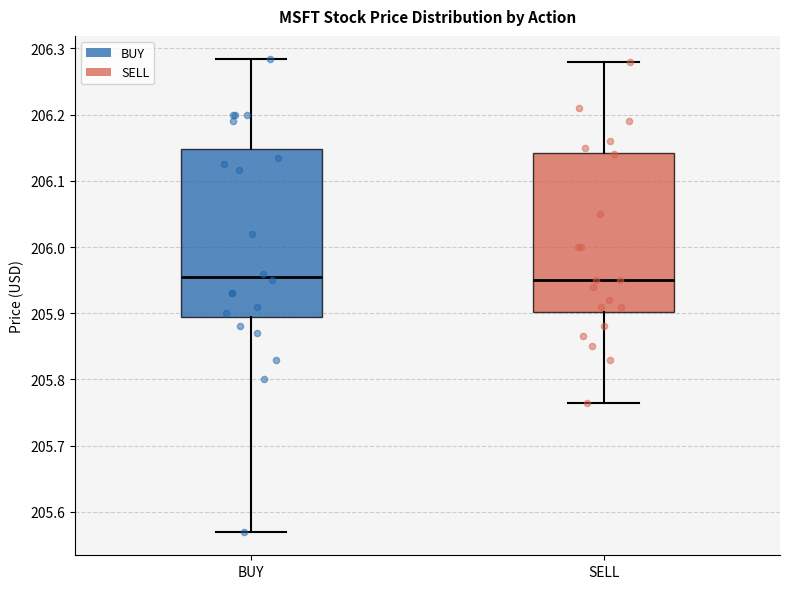

Reading left to right, read every box against the y-axis: the position of its median line, the range the box covers, and the ends of its whiskers. The values are not printed on the chart, so give them approximately, as read against the axis.

BUY: median 205.96, box 205.89 to 206.15, whiskers 205.57 to 206.28
SELL: median 205.95, box 205.90 to 206.14, whiskers 205.76 to 206.28